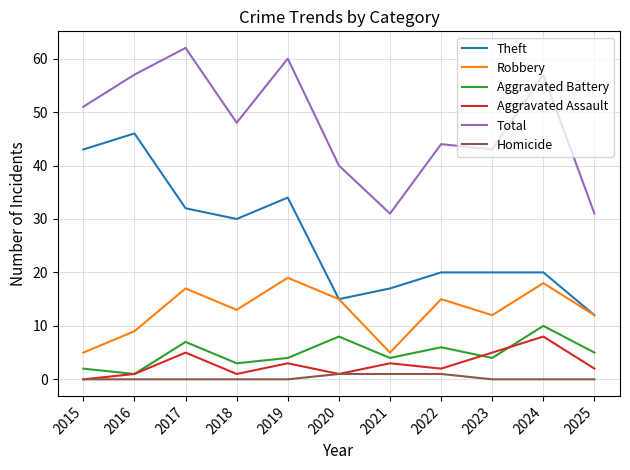

Which series has the largest range (max minus min)?

Theft